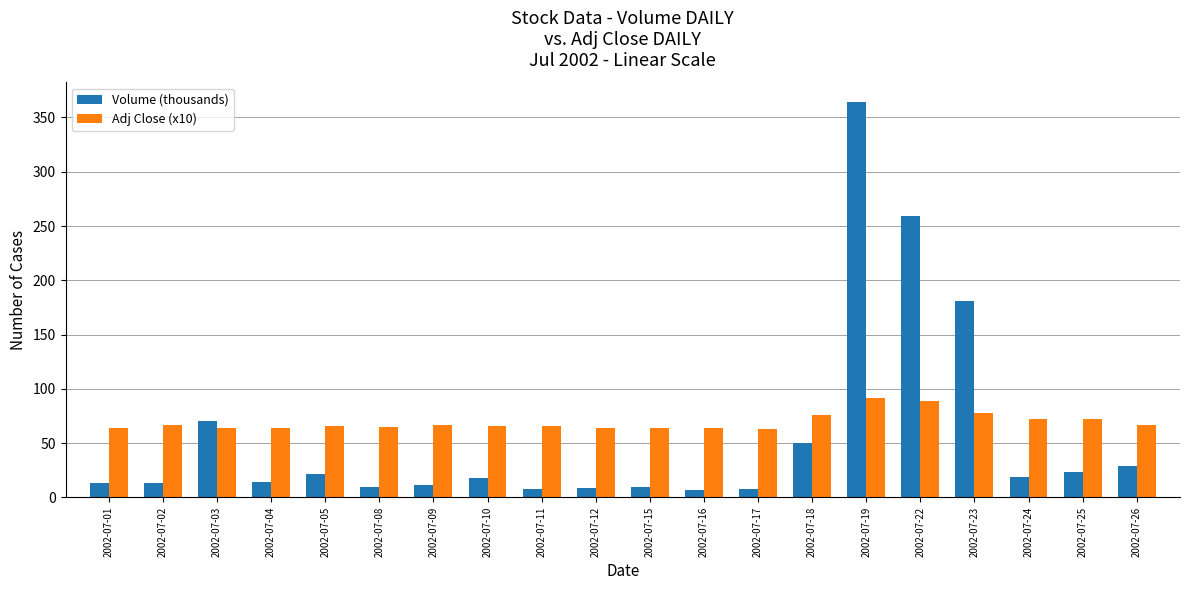

How many groups of bars are there?

20